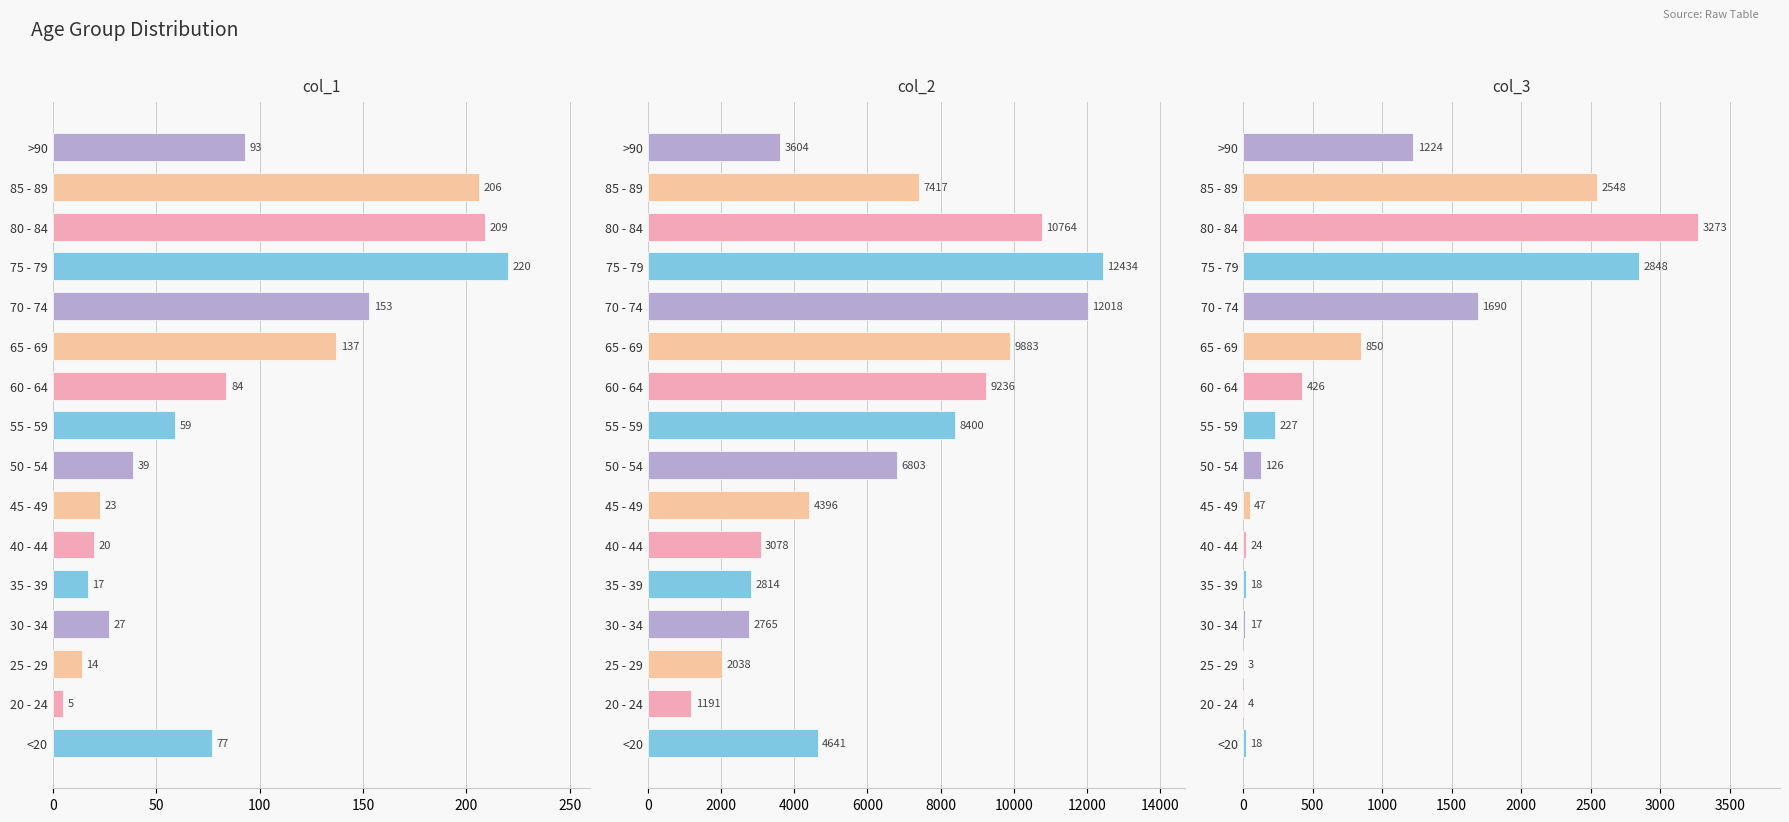

What is the value of the col_2 bar at the 16th from the left?

3604